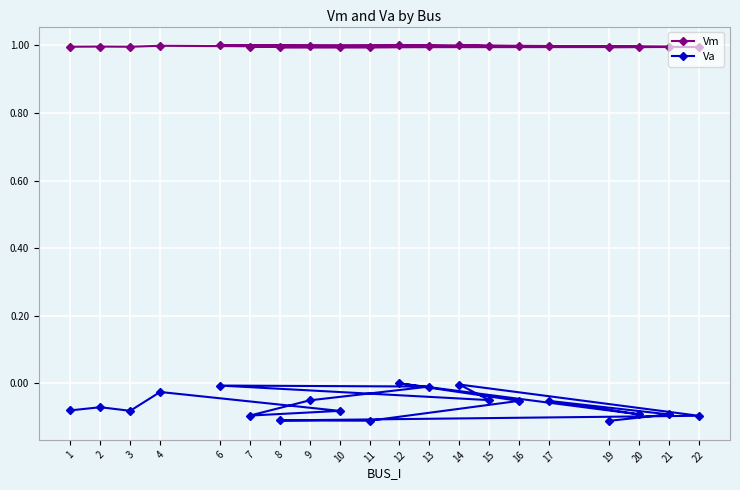

True or false: Vm and Va cross at least once.

False